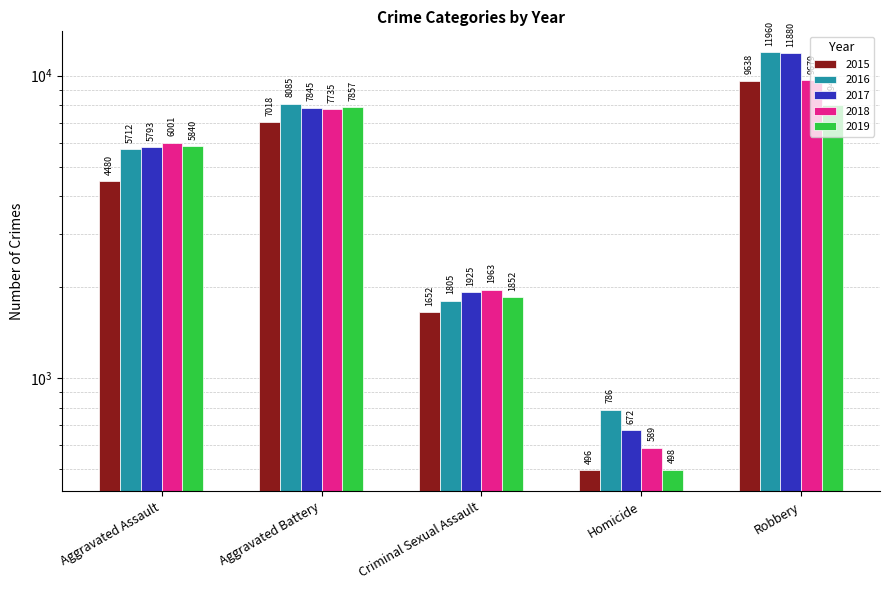

List the series in order of their peak value, lowest first.

2019, 2015, 2018, 2017, 2016